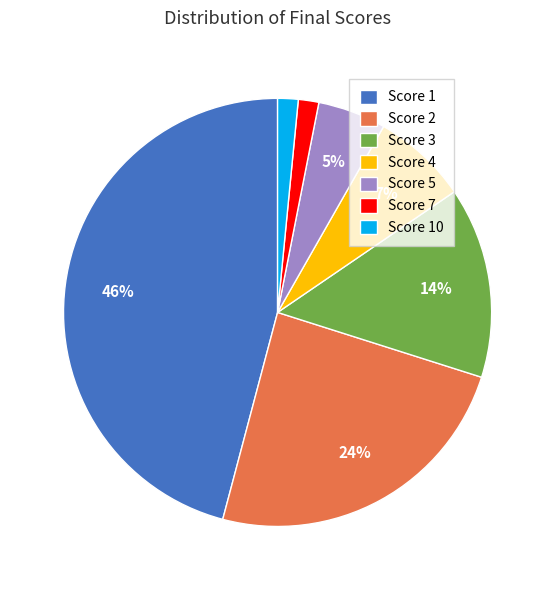

What is the ratio of the value at Score 3 to the value at Score 2?

0.6